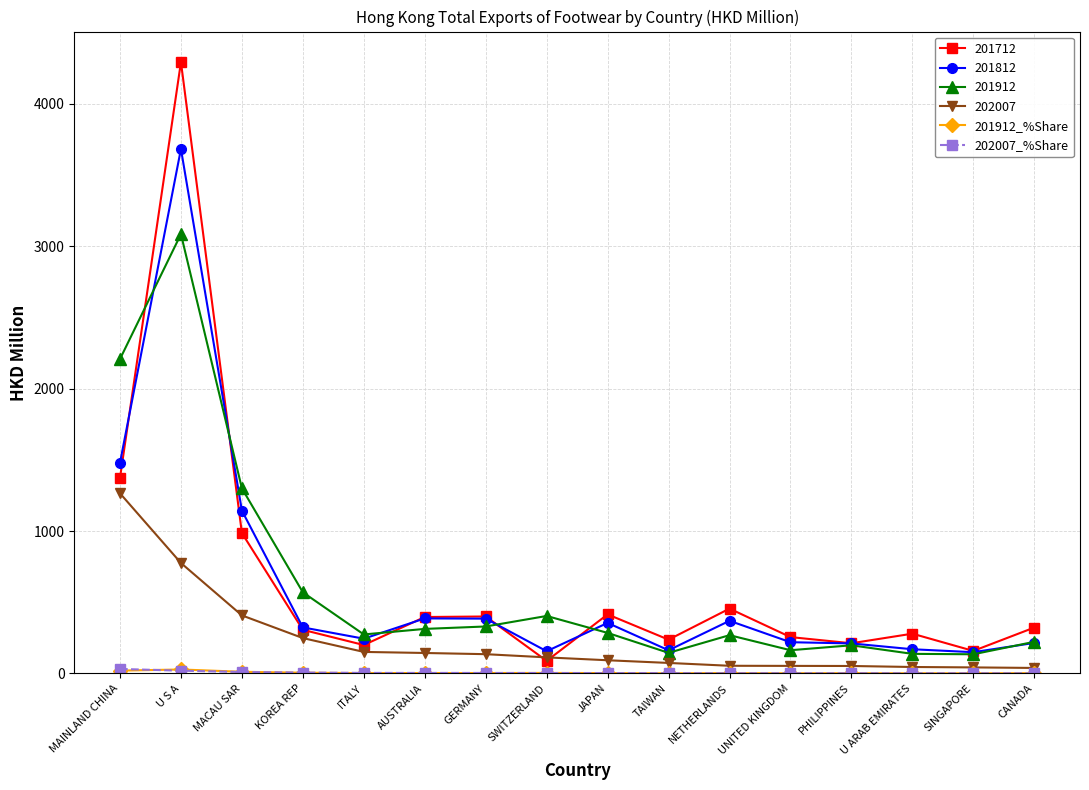

How many data points in 201712 are less than 322?

8